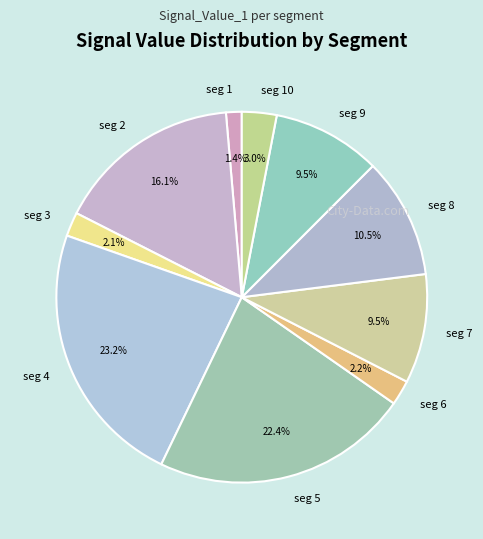

What is the total percentage of seg 1 and seg 3?

3.5%